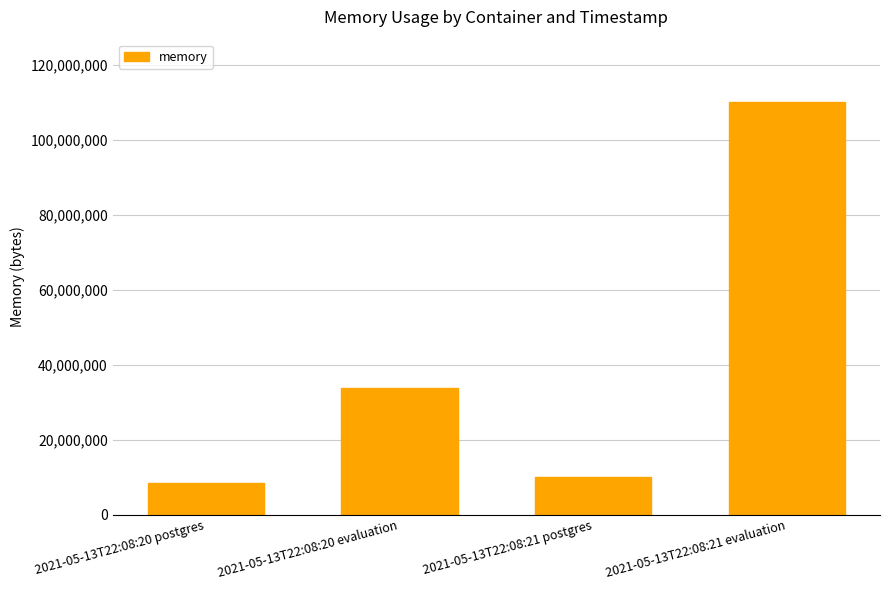

List the labels in order of value, largest first.

2021-05-13T22:08:21 evaluation, 2021-05-13T22:08:20 evaluation, 2021-05-13T22:08:21 postgres, 2021-05-13T22:08:20 postgres